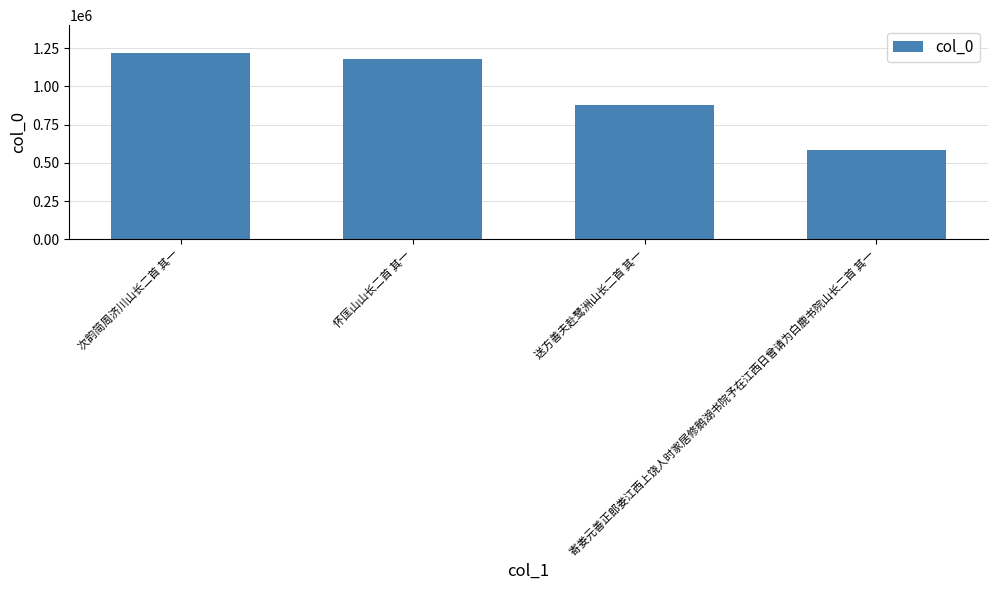

Reading left to right, what are all the values shown in this chart?

1217829	1180465	877120	582072